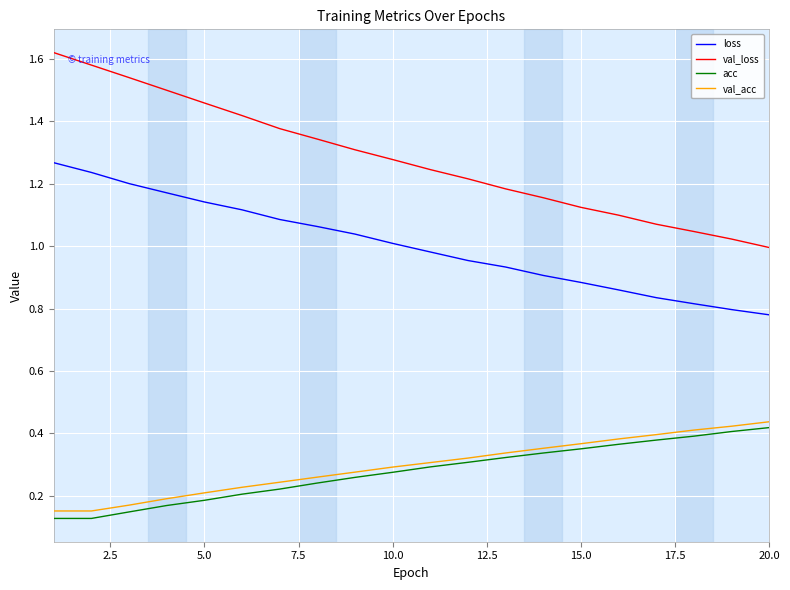

Which series has the widest spread of values?

val_loss